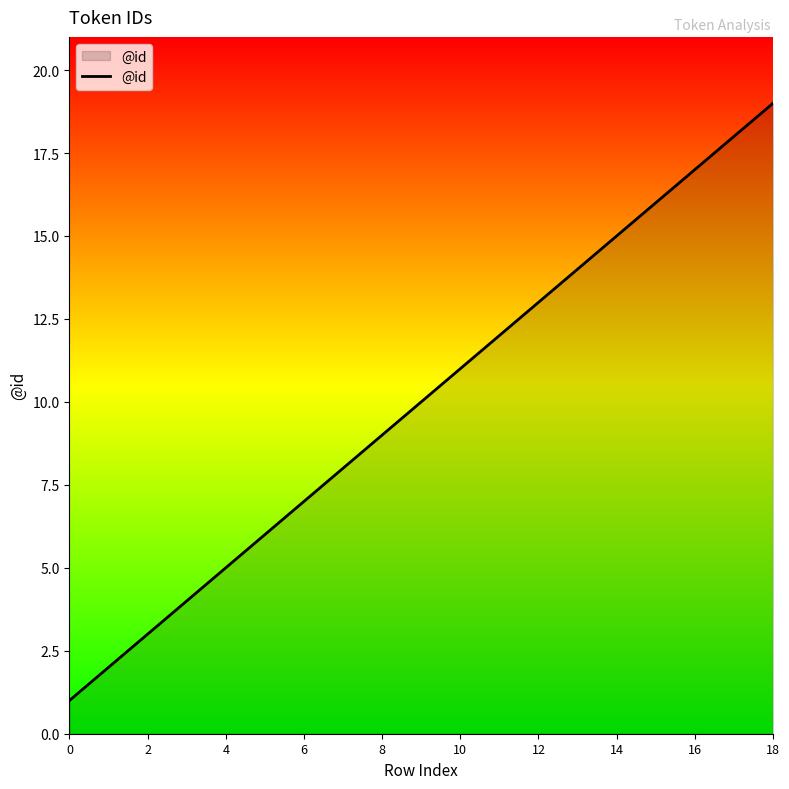

What is the difference between the maximum and minimum values?

18